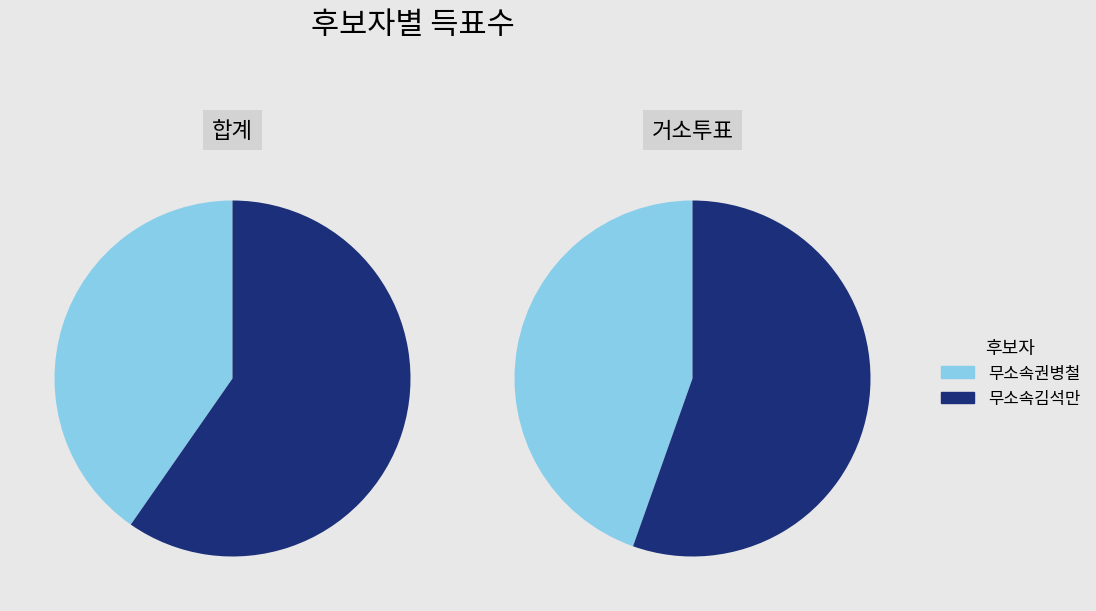

Does any single category account for the majority?

Yes